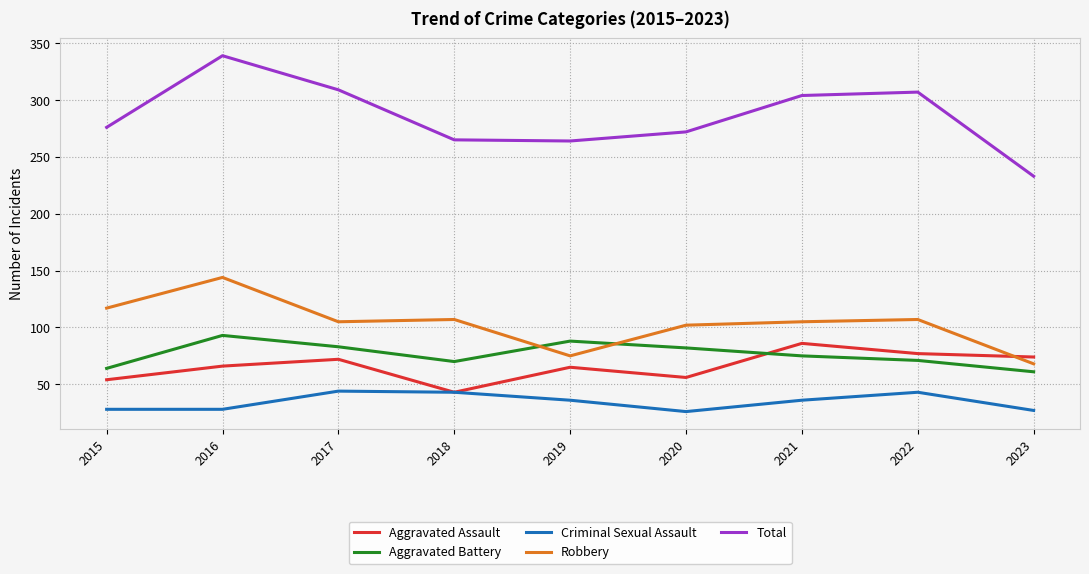

Where does the Aggravated Battery series first go above 75?

2016